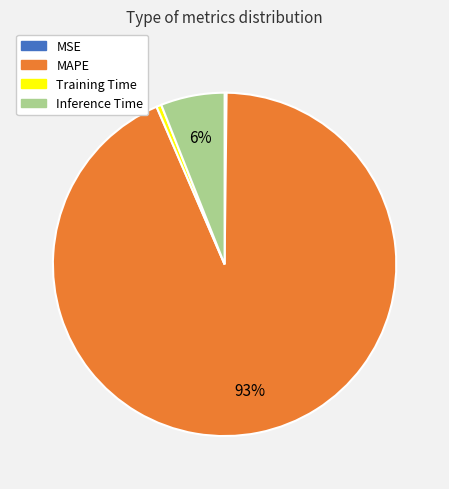

Which category has the biggest portion of the pie?

MAPE